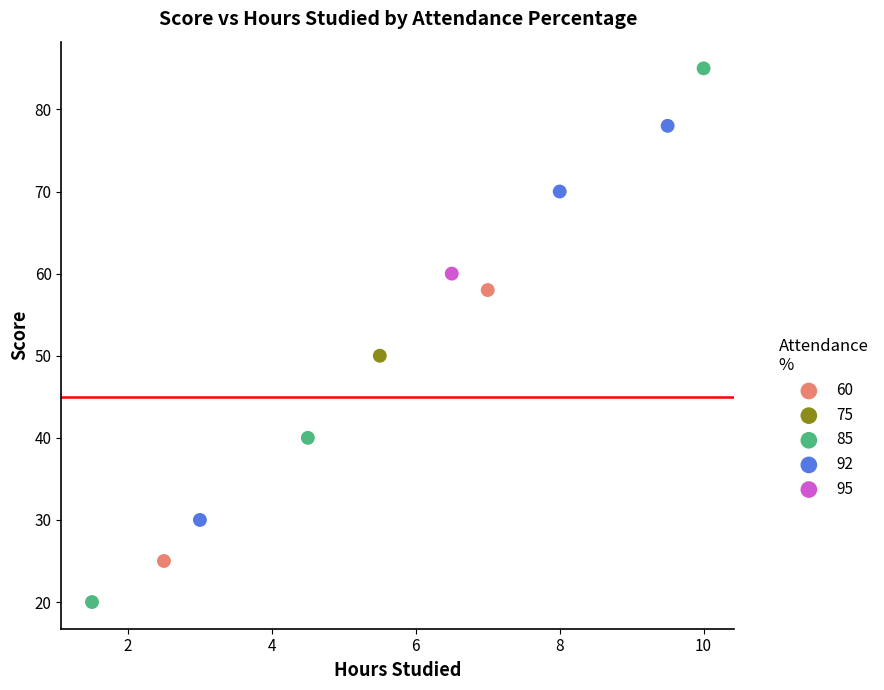

What are all the series names shown in the legend?

60, 75, 85, 92, 95